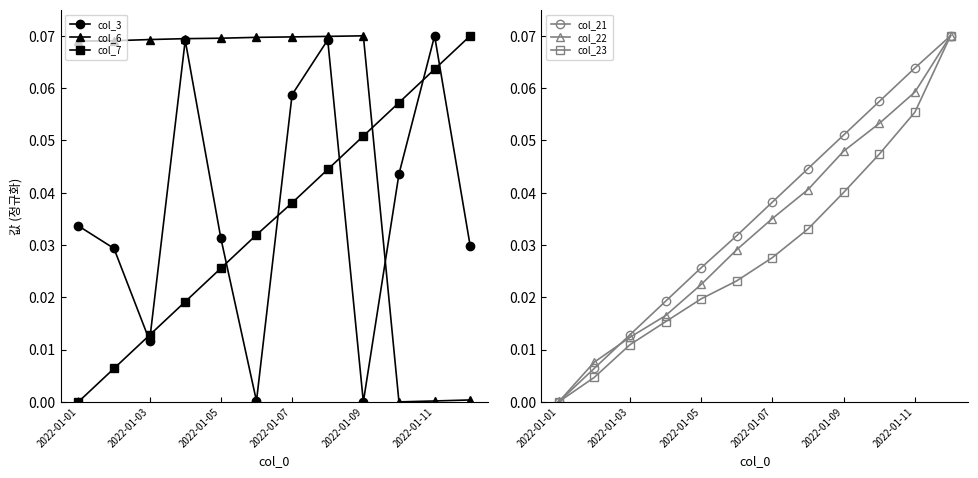

True or false: col_21 has more than 2 interior local peaks.

False